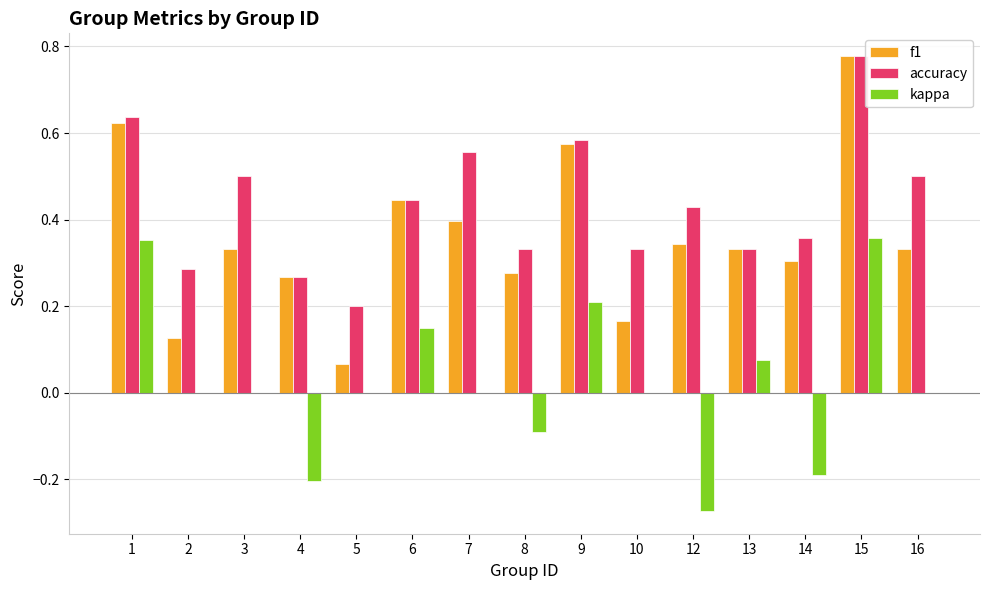

Which series has the widest spread of values?

f1